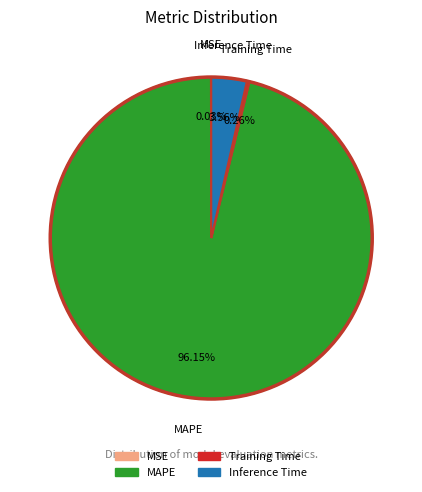

The MAPE slice represents 96% of the pie. True or false?

True